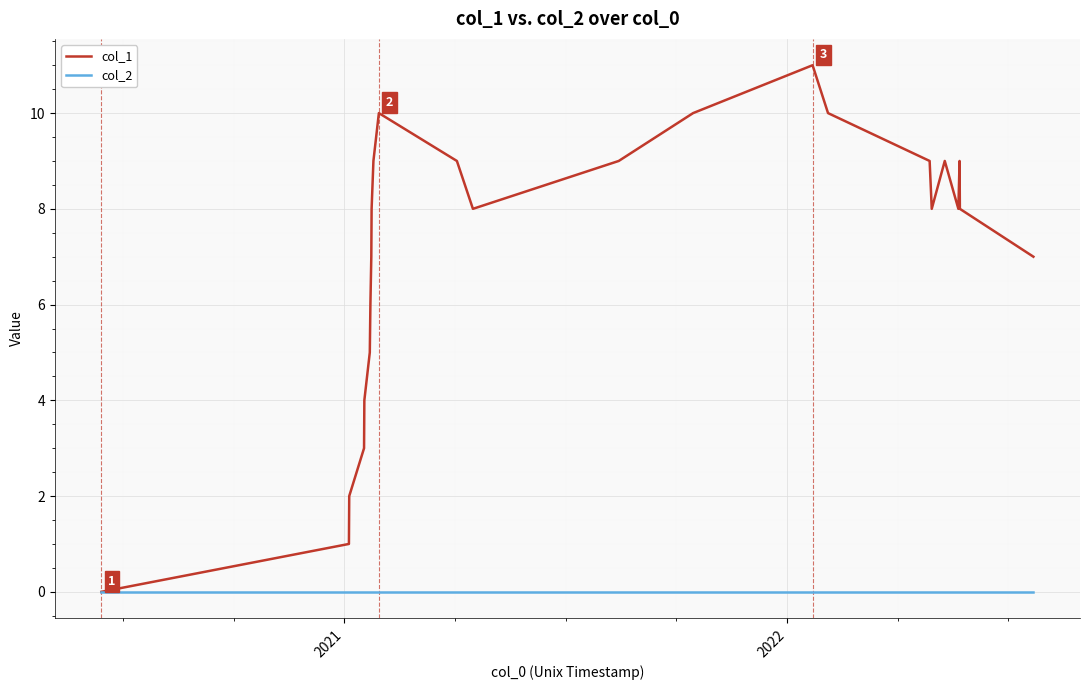

List the series in order of their overall mean, highest first.

col_1, col_2